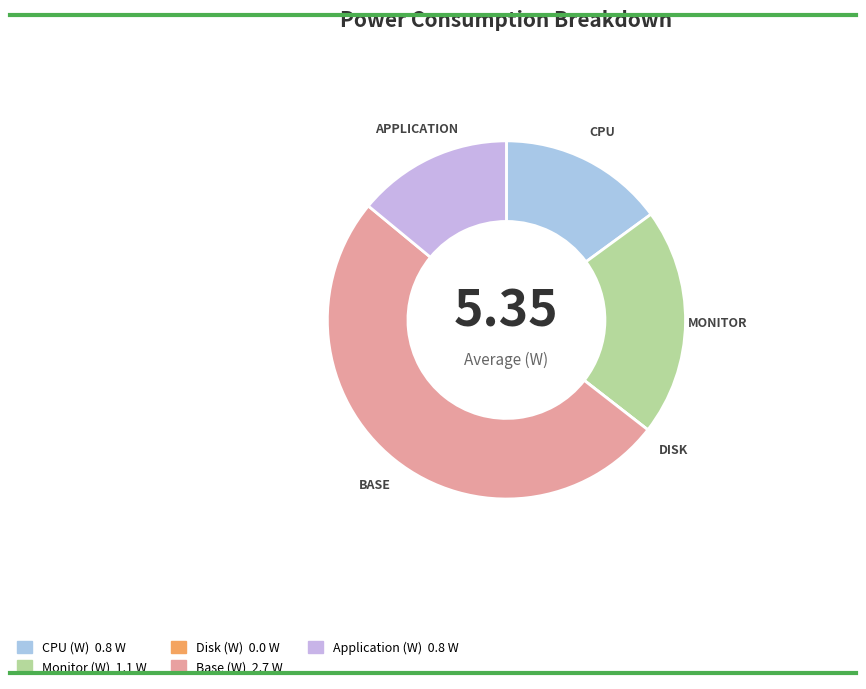

Is the sum of Application (W) and Disk (W) greater than half?

No